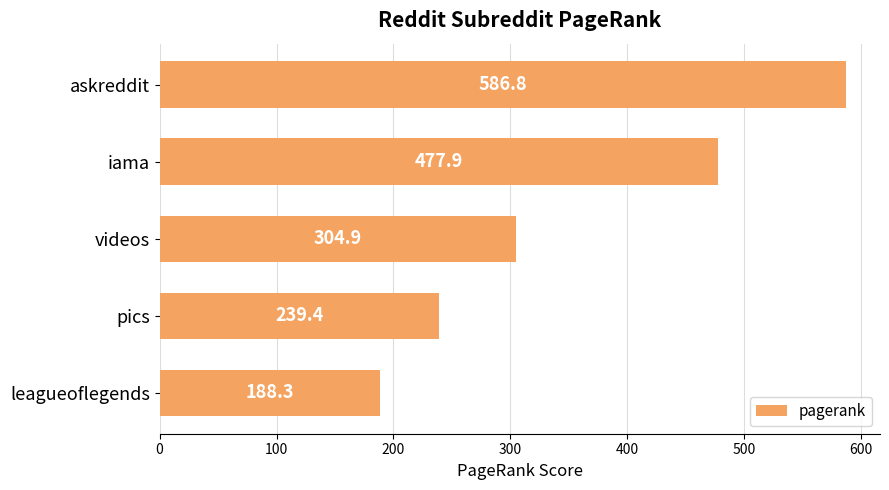

What is the difference between the maximum and minimum values?

398.5